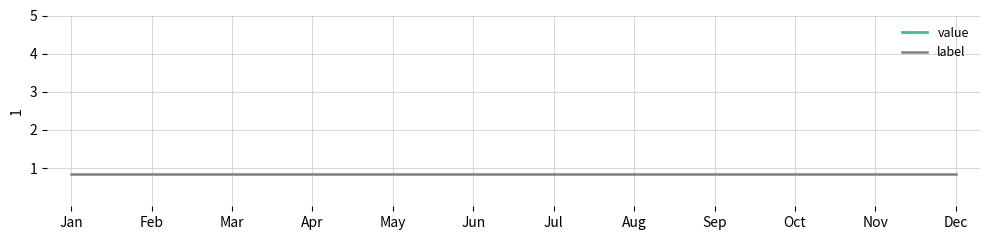

What is the sum of the label values at Mar and Sep?

1.7